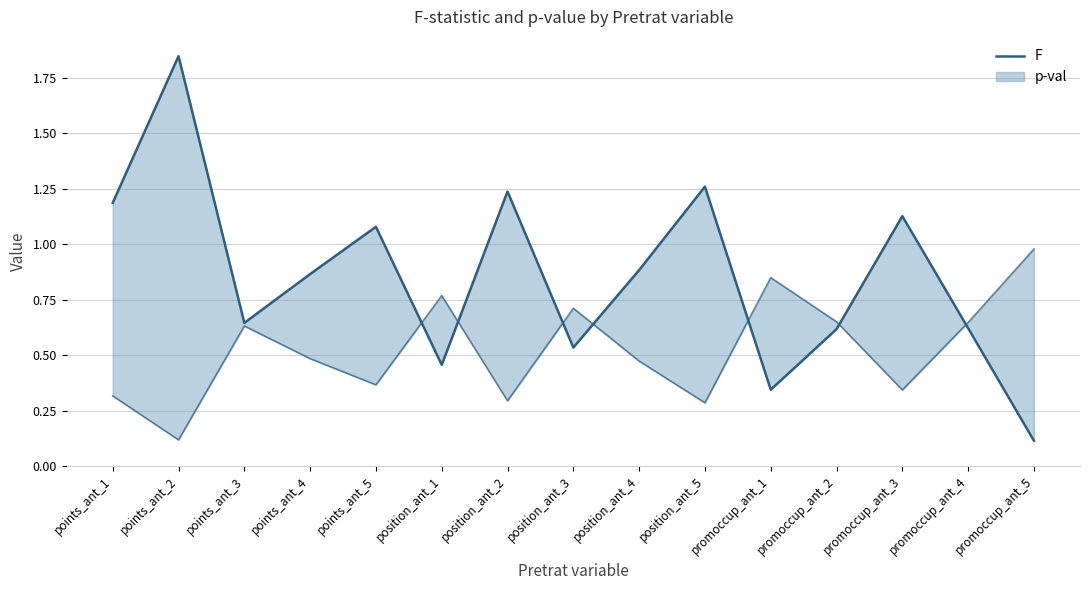

Where is the data nearest to the value 0?

promoccup_ant_5